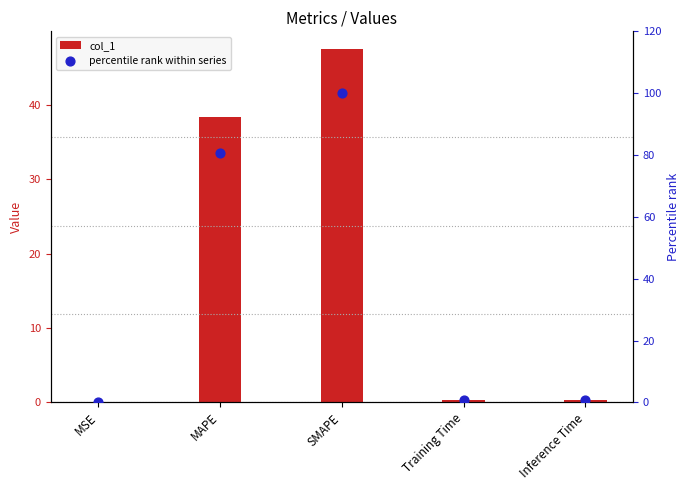

Which series reaches the maximum Y coordinate?

percentile rank within series